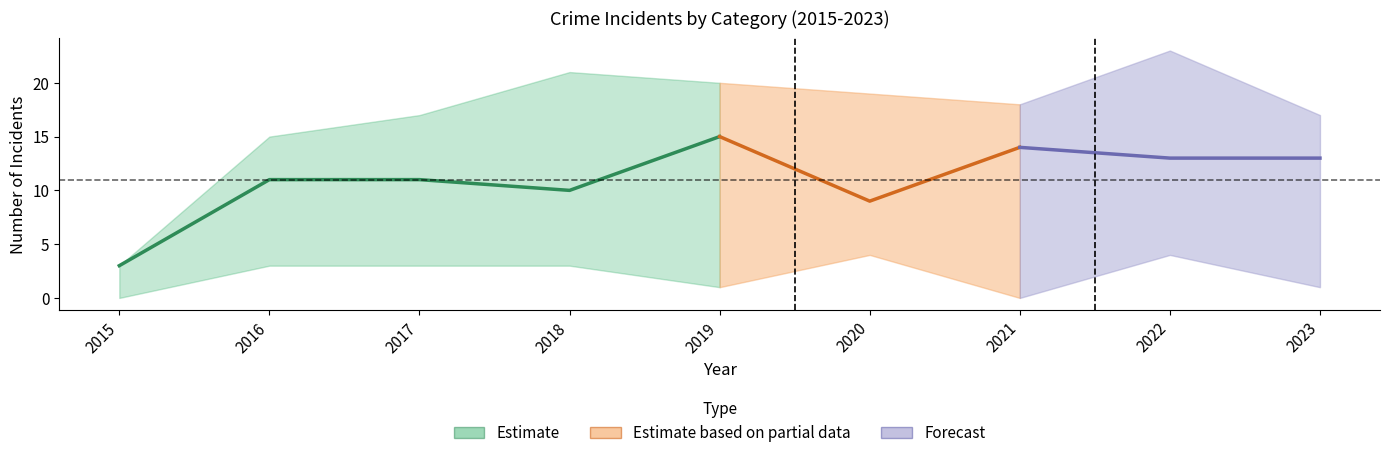

What is the difference between the maximum and second lowest values in the Robbery series?

6